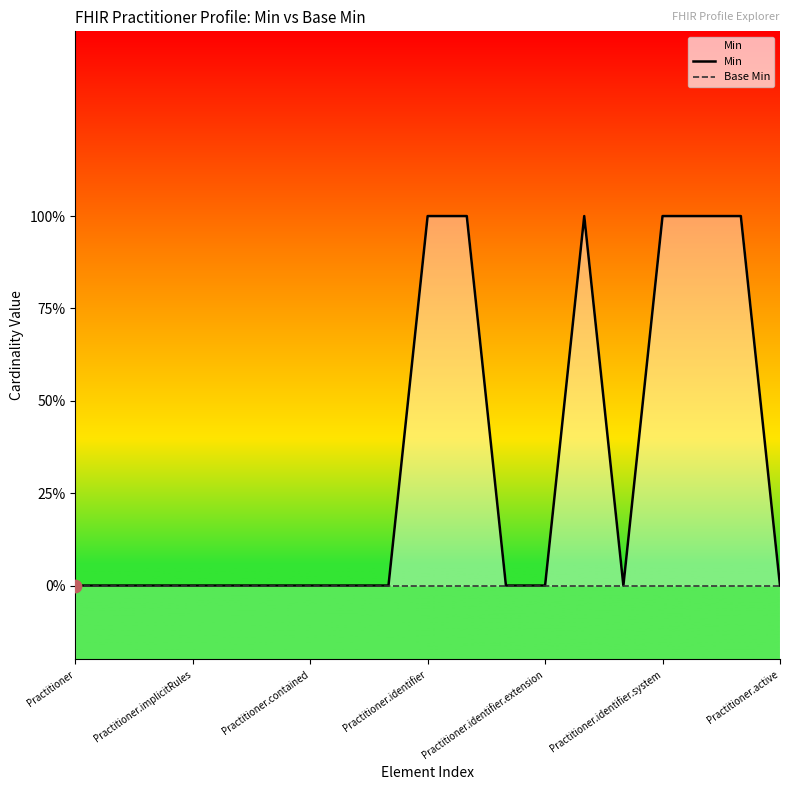

What are all the series names shown in the legend?

Min, Base Min